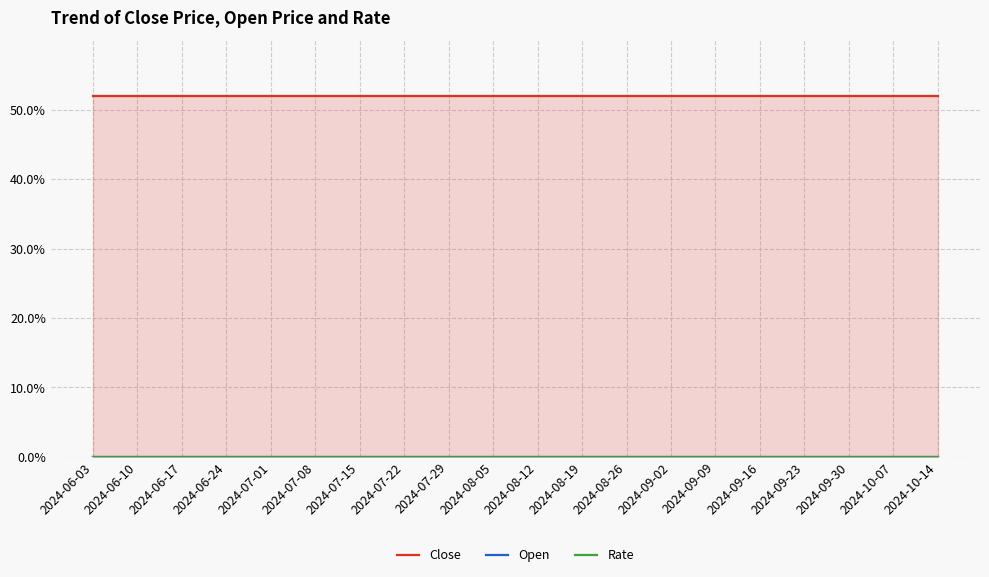

True or false: Open and Close intersect in this chart.

False